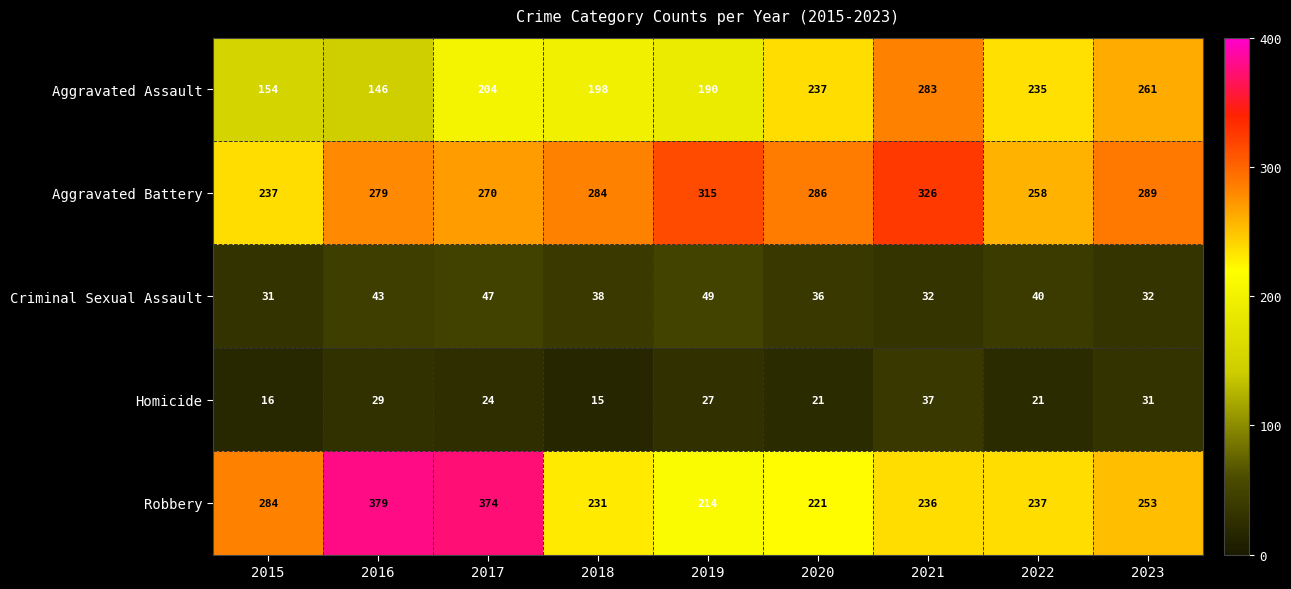

At how many categories does at least one series exceed 354?

2